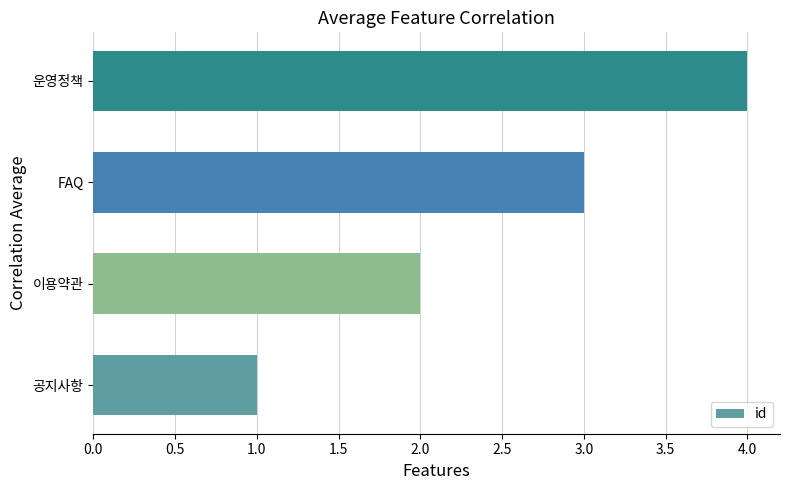

What is the sum of all values?

10